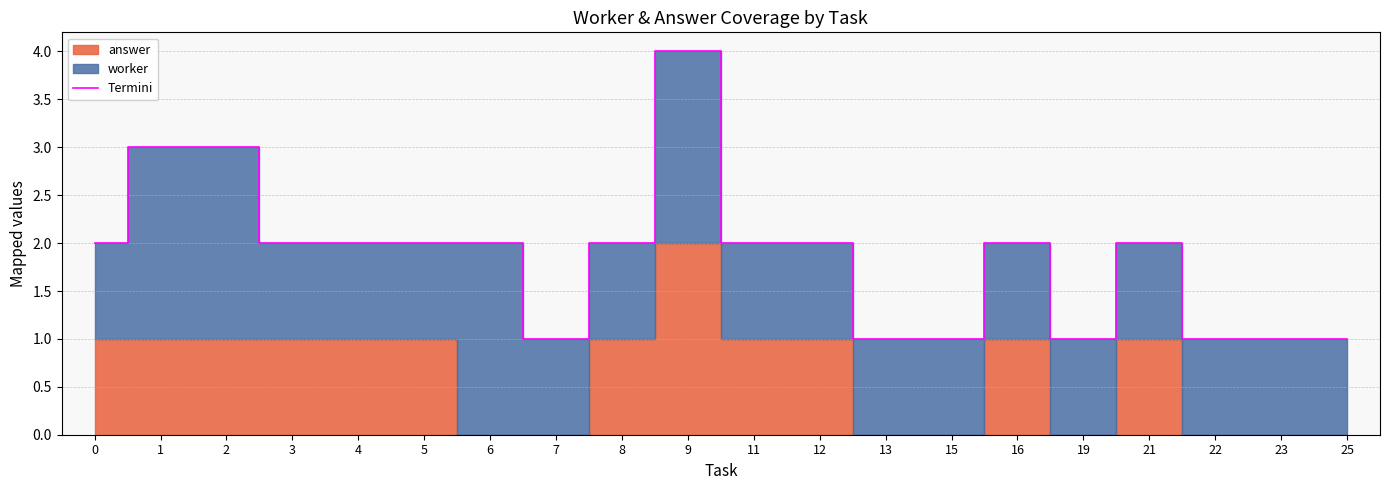

Which has a higher value, 21 or 8?

21